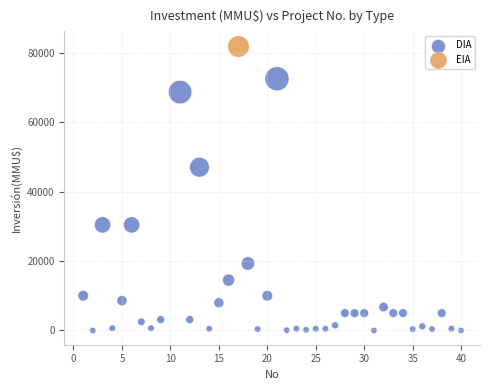

What are all the series names shown in the legend?

DIA, EIA